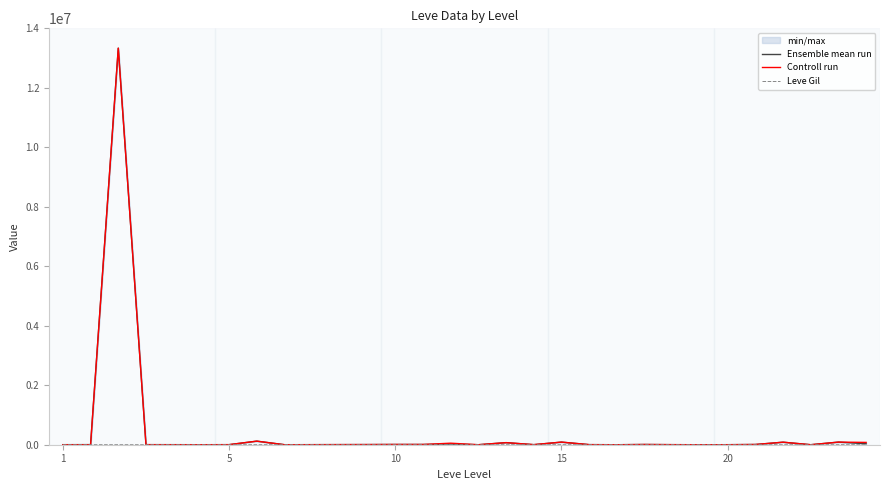

Is it true that Controll run equals 87904 at 15?

True